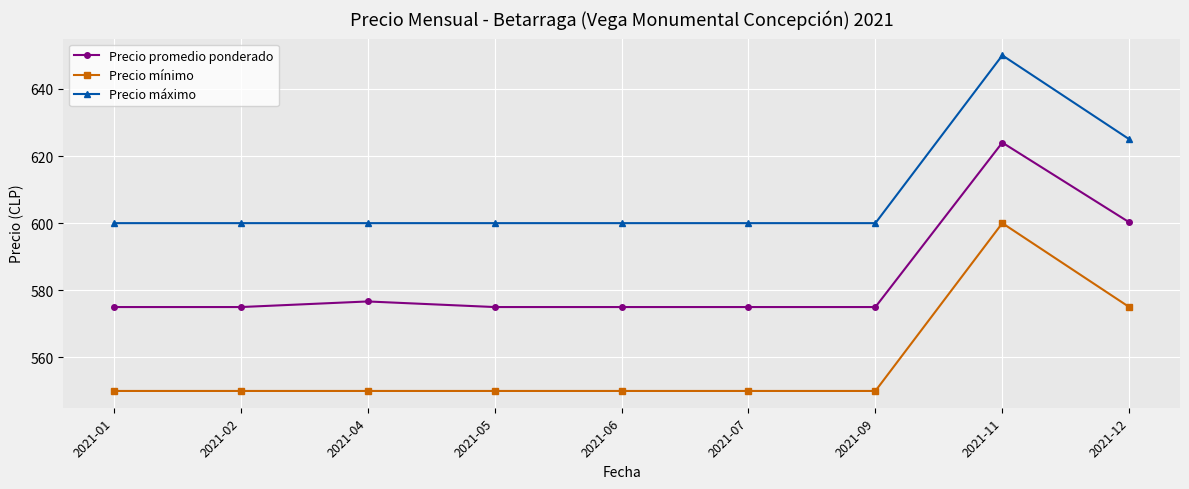

Is the value of Precio mínimo at 2021-06 greater than the value of Precio máximo at 2021-09?

No